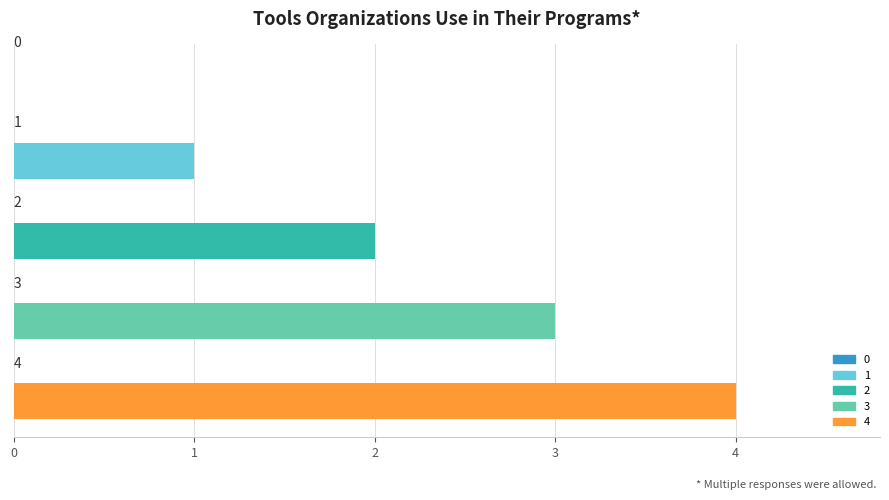

Does the chart contain stacked bars?

No